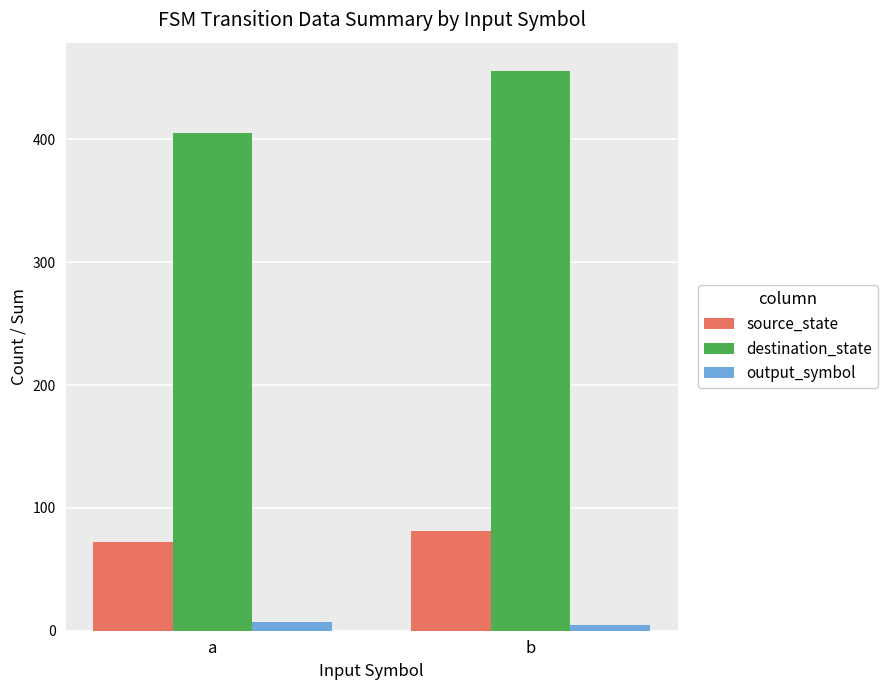

Reading left to right, transcribe all the data shown in this chart.

source_state: a=72	b=81
destination_state: a=405	b=456
output_symbol: a=7	b=5